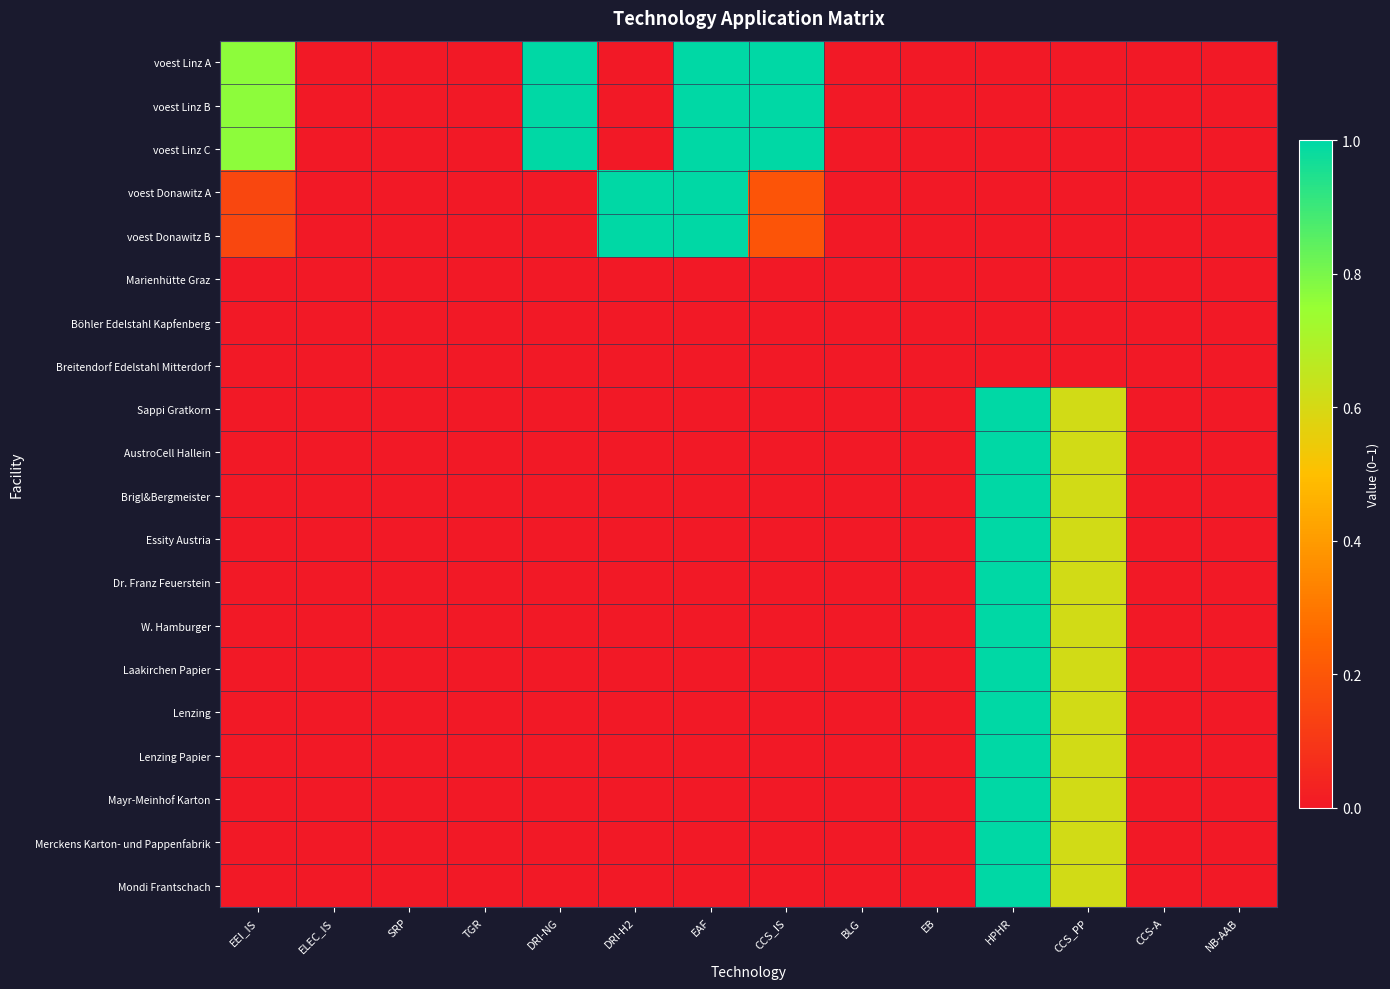

At which category does the chart reach its peak across all series?

DRI-NG